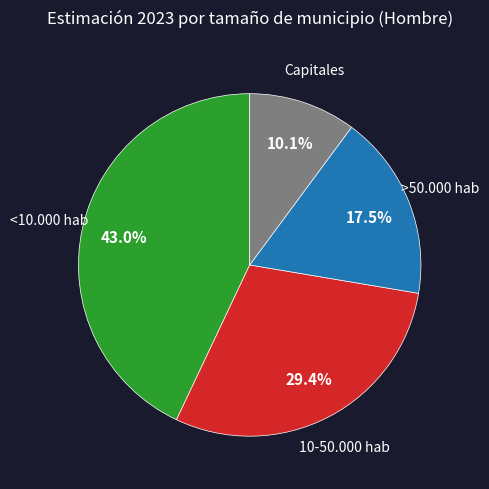

Does any single category account for the majority?

No